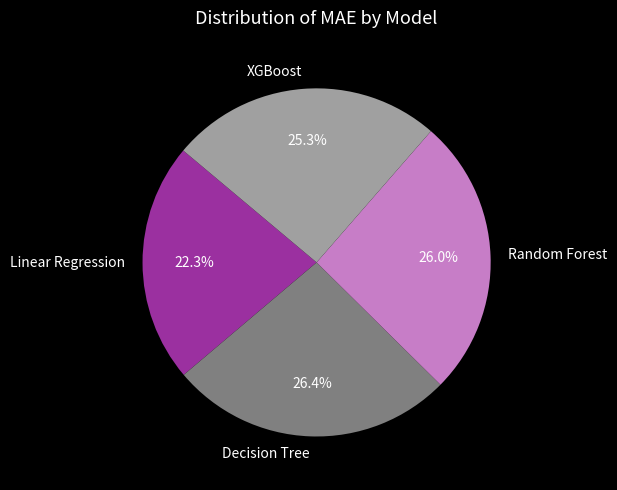

What is the total percentage of Linear Regression and XGBoost?

47.6%